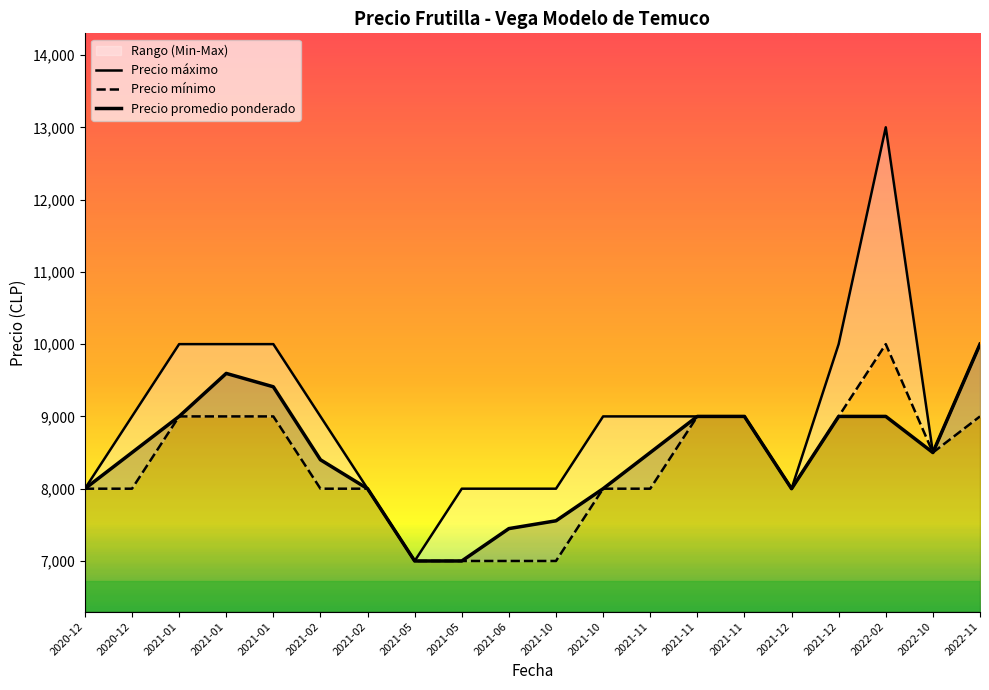

What is the sum of the Precio promedio ponderado values at 2021-06 and 2020-12?

15448